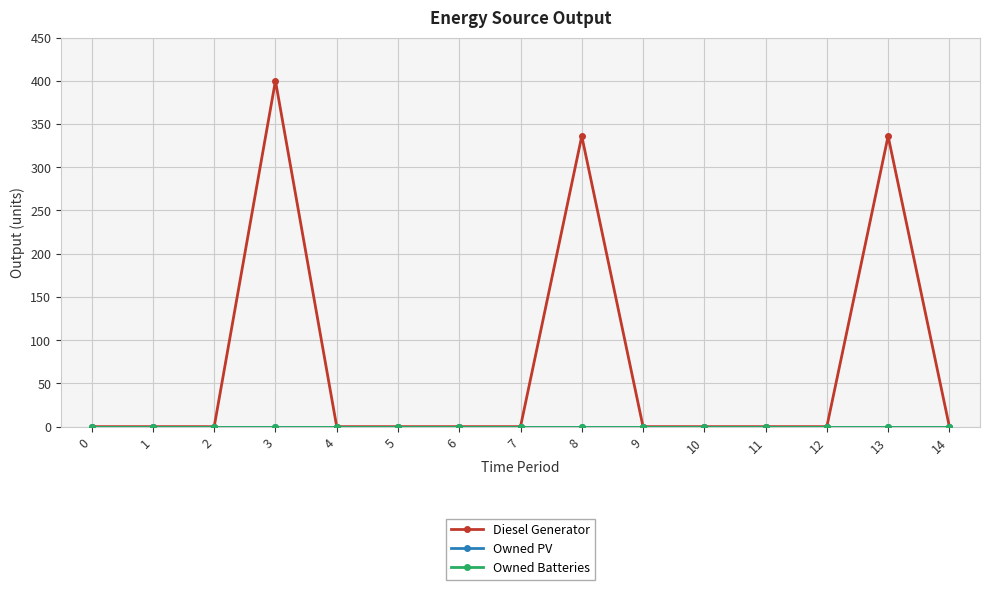

Is this an area chart (filled region under the line)?

No